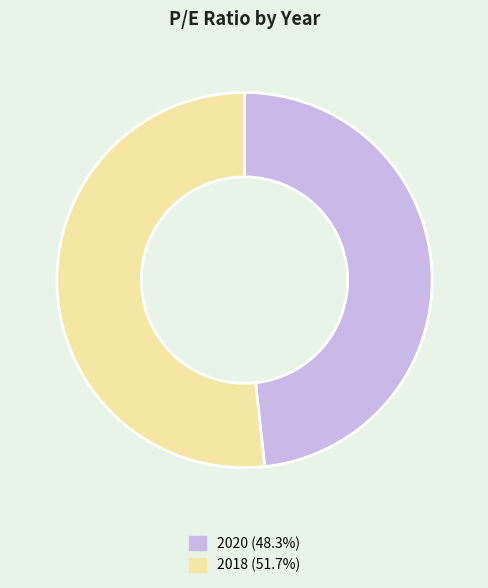

Rank the categories by value from lowest to highest.

2020, 2018